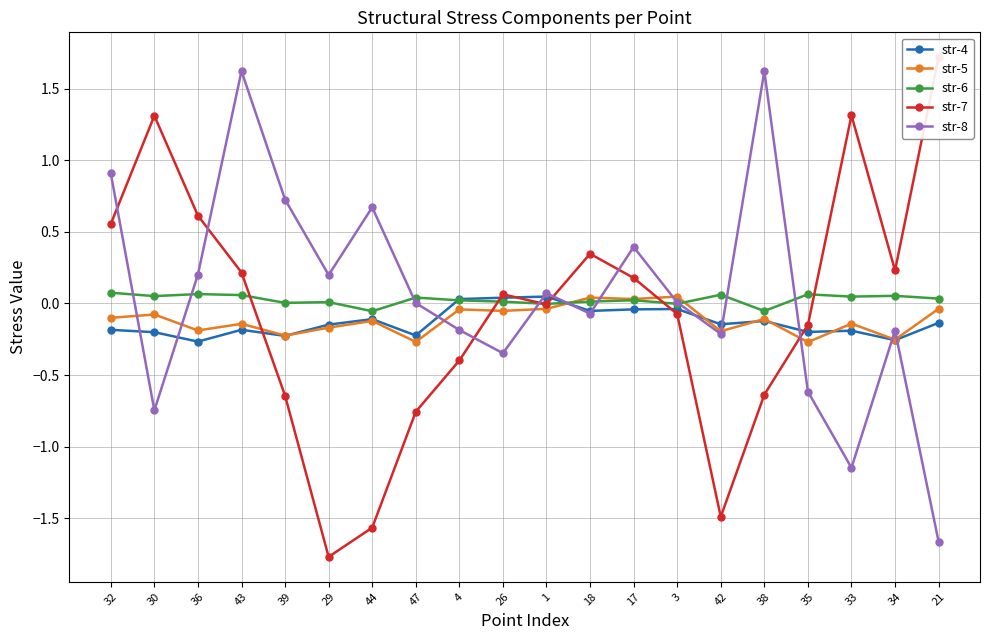

What is the difference between the maximum and second lowest values in the str-5 series?

0.3